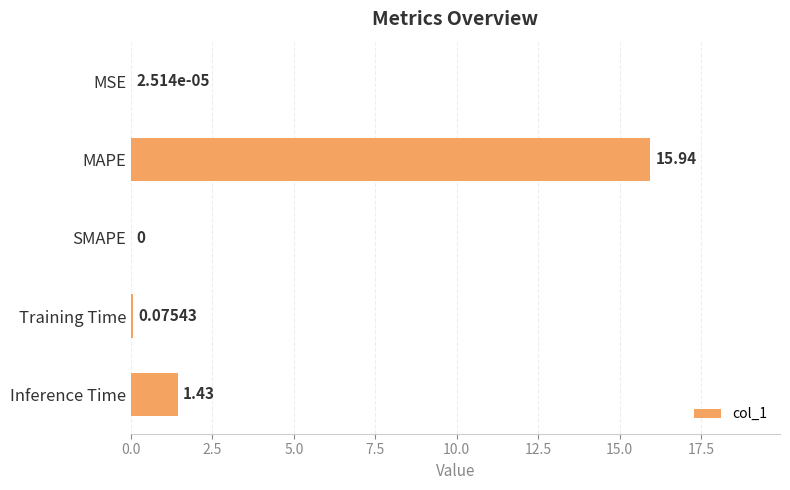

At which label is the value closest to 7?

Inference Time